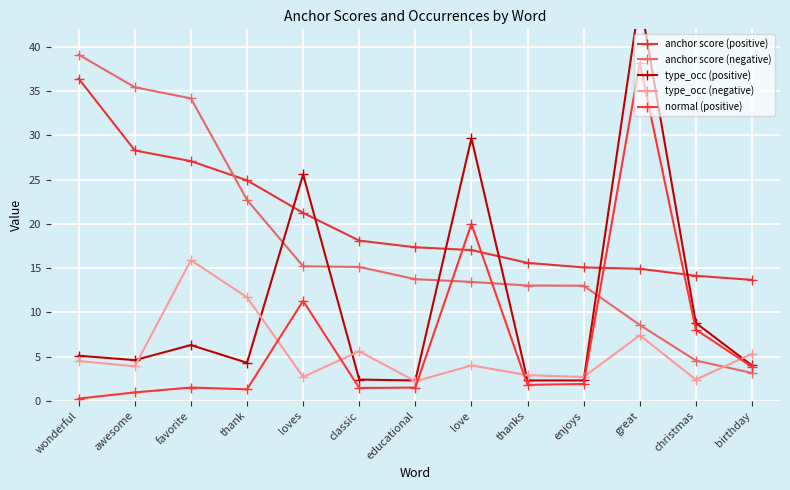

How many interior local peaks does the normal (positive) series have?

4